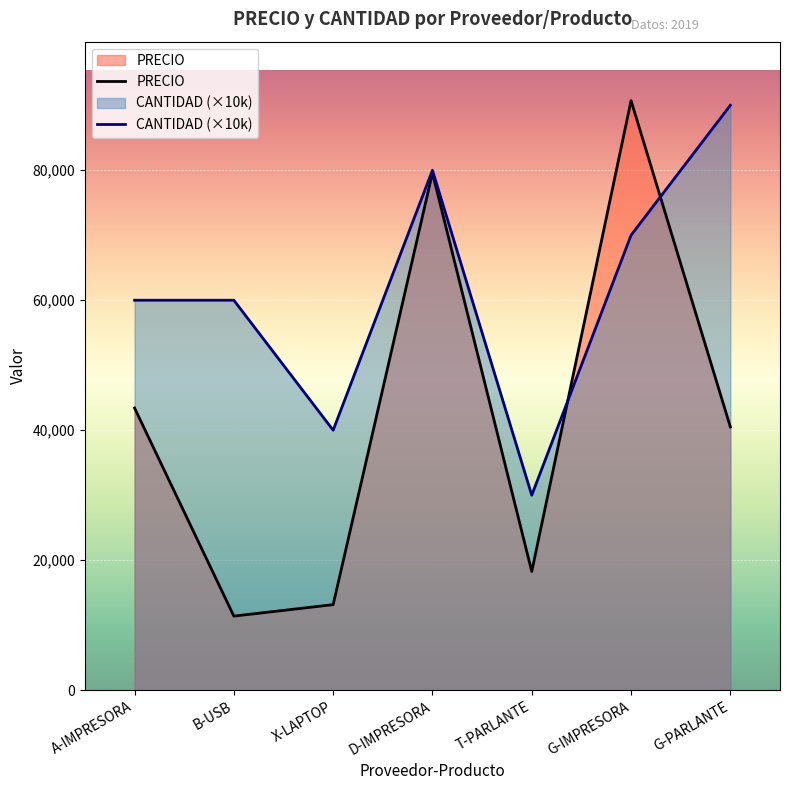

What is the minimum value for CANTIDAD (×10k)?

30000